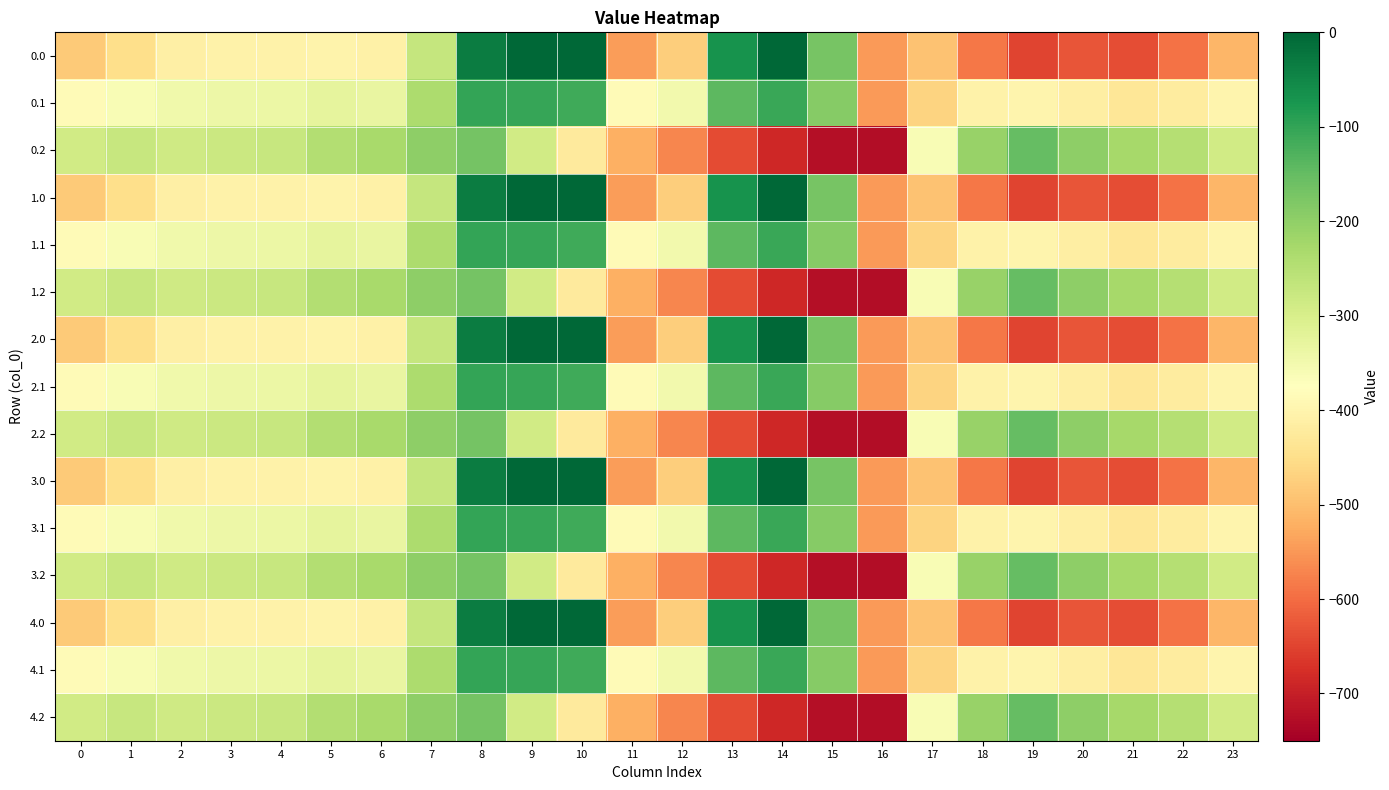

Reading left to right, list all the values displayed in this chart.

0.0: 0=-482.0	1=-449.5	2=-410.3	3=-404.4	4=-404.9	5=-403.8	6=-408.0	7=-270.7	8=-35.0	9=0.0	10=0.0	11=-544.3	12=-477.2	13=-70.2	14=-0.3	15=-172.8	16=-545.4	17=-494.8	18=-586.7	19=-649.2	20=-629.9	21=-638.4	22=-592.3	23=-511.3
0.1: 0=-384.6	1=-361.1	2=-347.9	3=-342.7	4=-339.6	5=-325.7	6=-332.2	7=-234.9	8=-102.3	9=-104.8	10=-114.0	11=-384.7	12=-350.8	13=-141.2	14=-105.5	15=-190.4	16=-547.3	17=-466.6	18=-405.4	19=-400.2	20=-414.5	21=-432.4	22=-419.9	23=-399.4
0.2: 0=-287.1	1=-272.7	2=-285.5	3=-281.0	4=-274.4	5=-245.0	6=-228.8	7=-199.0	8=-169.5	9=-288.5	10=-423.5	11=-520.6	12=-571.2	13=-640.4	14=-687.4	15=-725.8	16=-726.6	17=-362.4	18=-210.0	19=-151.0	20=-199.2	21=-226.4	22=-247.4	23=-287.5
1.0: 0=-482.0	1=-449.5	2=-410.3	3=-404.4	4=-404.9	5=-403.8	6=-408.0	7=-270.7	8=-35.0	9=0.0	10=0.0	11=-544.3	12=-477.2	13=-70.2	14=-0.3	15=-172.8	16=-545.4	17=-494.8	18=-586.7	19=-649.2	20=-629.9	21=-638.4	22=-592.3	23=-511.3
1.1: 0=-384.6	1=-361.1	2=-347.9	3=-342.7	4=-339.6	5=-325.7	6=-332.2	7=-234.9	8=-102.3	9=-104.8	10=-114.0	11=-384.7	12=-350.8	13=-141.2	14=-105.5	15=-190.4	16=-547.3	17=-466.6	18=-405.4	19=-400.2	20=-414.5	21=-432.4	22=-419.9	23=-399.4
1.2: 0=-287.1	1=-272.7	2=-285.5	3=-281.0	4=-274.4	5=-245.0	6=-228.8	7=-199.0	8=-169.5	9=-288.5	10=-423.5	11=-520.6	12=-571.2	13=-640.4	14=-687.4	15=-725.8	16=-726.6	17=-362.4	18=-210.0	19=-151.0	20=-199.2	21=-226.4	22=-247.4	23=-287.5
2.0: 0=-482.0	1=-449.5	2=-410.3	3=-404.4	4=-404.9	5=-403.8	6=-408.0	7=-270.7	8=-35.0	9=0.0	10=0.0	11=-544.3	12=-477.2	13=-70.2	14=-0.3	15=-172.8	16=-545.4	17=-494.8	18=-586.7	19=-649.2	20=-629.9	21=-638.4	22=-592.3	23=-511.3
2.1: 0=-384.6	1=-361.1	2=-347.9	3=-342.7	4=-339.6	5=-325.7	6=-332.2	7=-234.9	8=-102.3	9=-104.8	10=-114.0	11=-384.7	12=-350.8	13=-141.2	14=-105.5	15=-190.4	16=-547.3	17=-466.6	18=-405.4	19=-400.2	20=-414.5	21=-432.4	22=-419.9	23=-399.4
2.2: 0=-287.1	1=-272.7	2=-285.5	3=-281.0	4=-274.4	5=-245.0	6=-228.8	7=-199.0	8=-169.5	9=-288.5	10=-423.5	11=-520.6	12=-571.2	13=-640.4	14=-687.4	15=-725.8	16=-726.6	17=-362.4	18=-210.0	19=-151.0	20=-199.2	21=-226.4	22=-247.4	23=-287.5
3.0: 0=-482.0	1=-449.5	2=-410.3	3=-404.4	4=-404.9	5=-403.8	6=-408.0	7=-270.7	8=-35.0	9=0.0	10=0.0	11=-544.3	12=-477.2	13=-70.2	14=-0.3	15=-172.8	16=-545.4	17=-494.8	18=-586.7	19=-649.2	20=-629.9	21=-638.4	22=-592.3	23=-511.3
3.1: 0=-384.6	1=-361.1	2=-347.9	3=-342.7	4=-339.6	5=-325.7	6=-332.2	7=-234.9	8=-102.3	9=-104.8	10=-114.0	11=-384.7	12=-350.8	13=-141.2	14=-105.5	15=-190.4	16=-547.3	17=-466.6	18=-405.4	19=-400.2	20=-414.5	21=-432.4	22=-419.9	23=-399.4
3.2: 0=-287.1	1=-272.7	2=-285.5	3=-281.0	4=-274.4	5=-245.0	6=-228.8	7=-199.0	8=-169.5	9=-288.5	10=-423.5	11=-520.6	12=-571.2	13=-640.4	14=-687.4	15=-725.8	16=-726.6	17=-362.4	18=-210.0	19=-151.0	20=-199.2	21=-226.4	22=-247.4	23=-287.5
4.0: 0=-482.0	1=-449.5	2=-410.3	3=-404.4	4=-404.9	5=-403.8	6=-408.0	7=-270.7	8=-35.0	9=0.0	10=0.0	11=-544.3	12=-477.2	13=-70.2	14=-0.3	15=-172.8	16=-545.4	17=-494.8	18=-586.7	19=-649.2	20=-629.9	21=-638.4	22=-592.3	23=-511.3
4.1: 0=-384.6	1=-361.1	2=-347.9	3=-342.7	4=-339.6	5=-325.7	6=-332.2	7=-234.9	8=-102.3	9=-104.8	10=-114.0	11=-384.7	12=-350.8	13=-141.2	14=-105.5	15=-190.4	16=-547.3	17=-466.6	18=-405.4	19=-400.2	20=-414.5	21=-432.4	22=-419.9	23=-399.4
4.2: 0=-287.1	1=-272.7	2=-285.5	3=-281.0	4=-274.4	5=-245.0	6=-228.8	7=-199.0	8=-169.5	9=-288.5	10=-423.5	11=-520.6	12=-571.2	13=-640.4	14=-687.4	15=-725.8	16=-726.6	17=-362.4	18=-210.0	19=-151.0	20=-199.2	21=-226.4	22=-247.4	23=-287.5